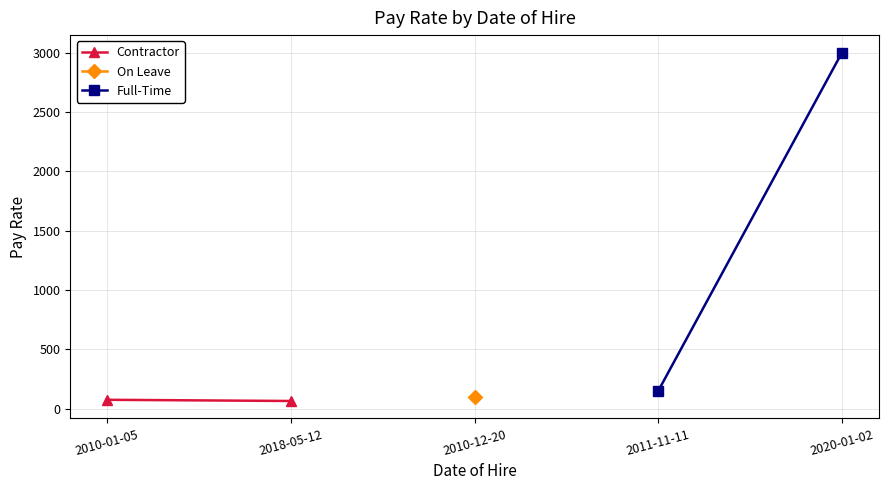

Between 2010-01-05 and 2018-05-12, which is larger?

2010-01-05